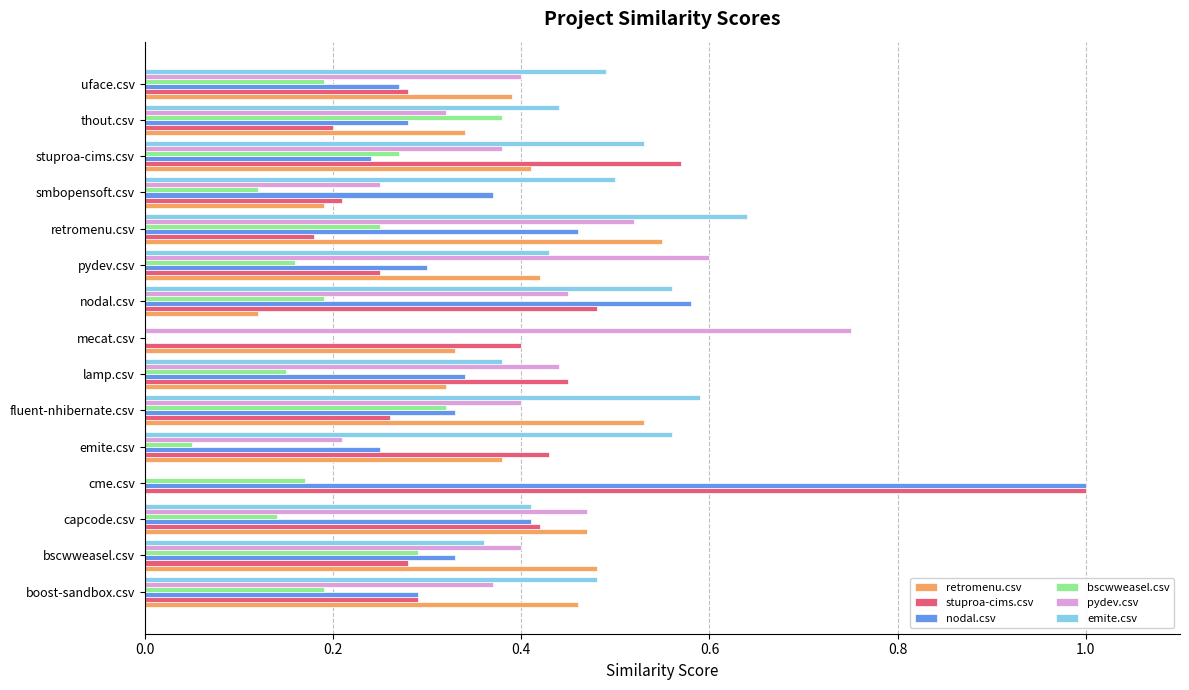

Which series has the largest range (max minus min)?

nodal.csv